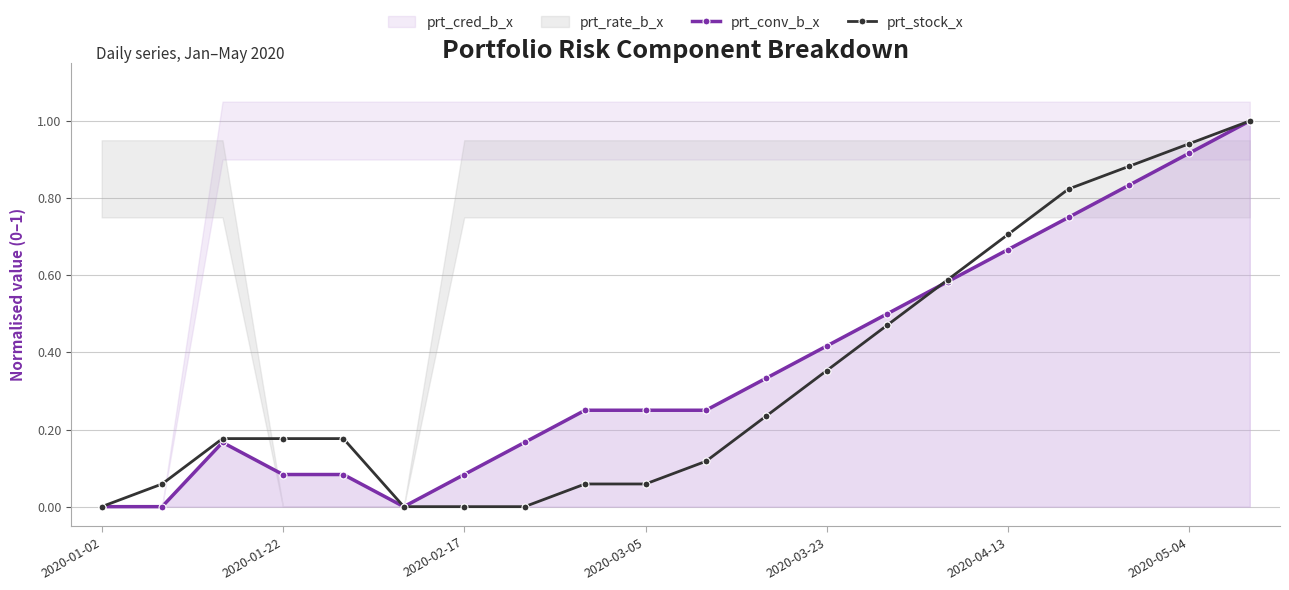

Reading left to right, list all the values displayed in this chart.

prt_conv_b_x: 0.0	0.0	0.2	0.1	0.1	0.0	0.1	0.2	0.3	0.3	0.3	0.3	0.4	0.5	0.6	0.7	0.8	0.8	0.9	1.0
prt_stock_x: 0.0	0.1	0.2	0.2	0.2	0.0	0.0	0.0	0.1	0.1	0.1	0.2	0.4	0.5	0.6	0.7	0.8	0.9	0.9	1.0